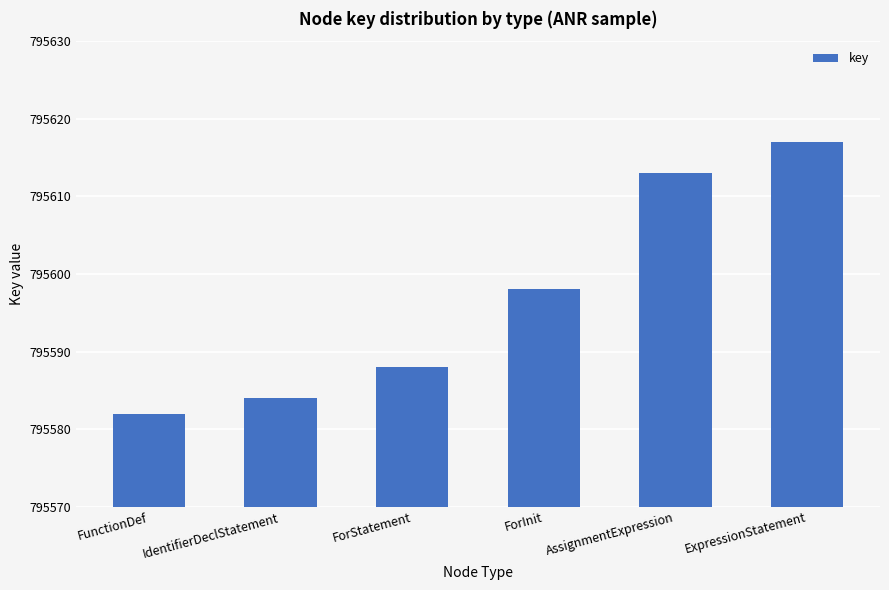

What is the minimum value shown in the chart?

795582